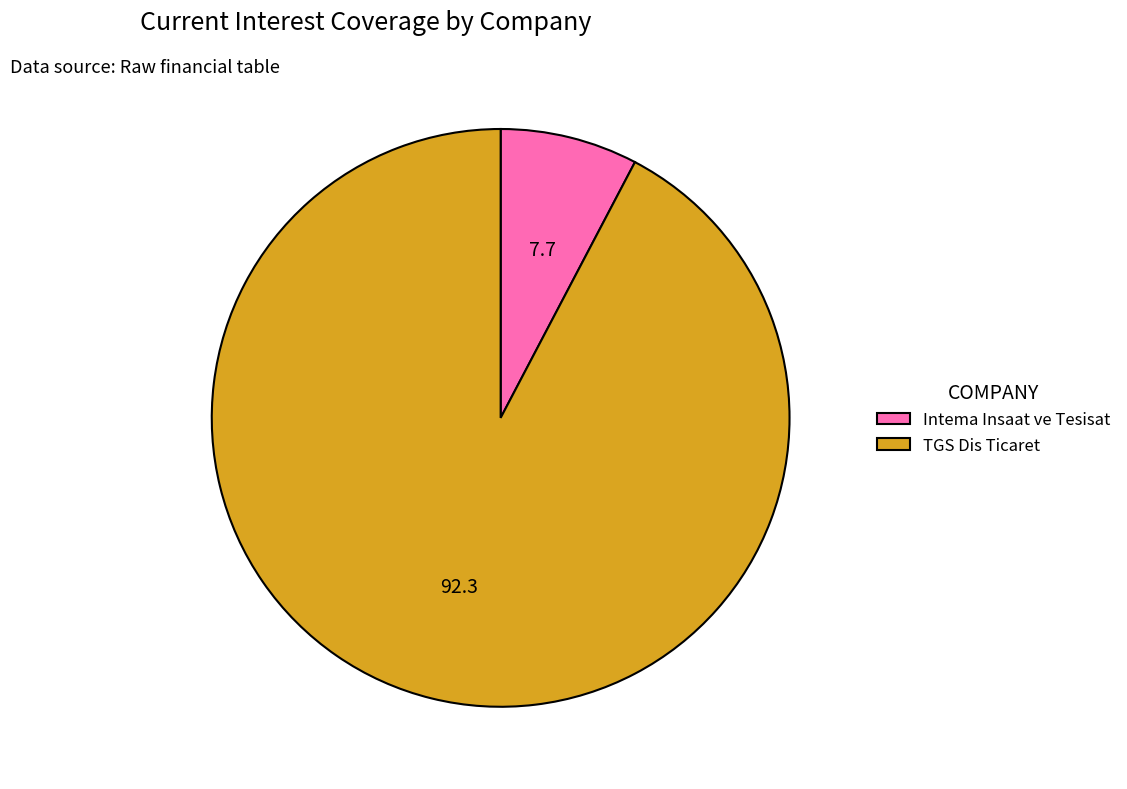

Which category has the smallest portion of the pie?

Intema Insaat ve Tesisat